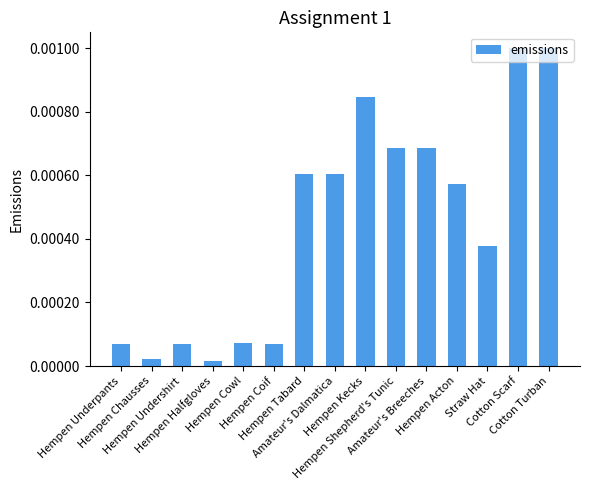

List the labels in order of value, largest first.

Cotton Scarf, Cotton Turban, Hempen Kecks, Hempen Shepherd's Tunic, Amateur's Breeches, Hempen Tabard, Amateur's Dalmatica, Hempen Acton, Straw Hat, Hempen Cowl, Hempen Underpants, Hempen Undershirt, Hempen Coif, Hempen Chausses, Hempen Halfgloves